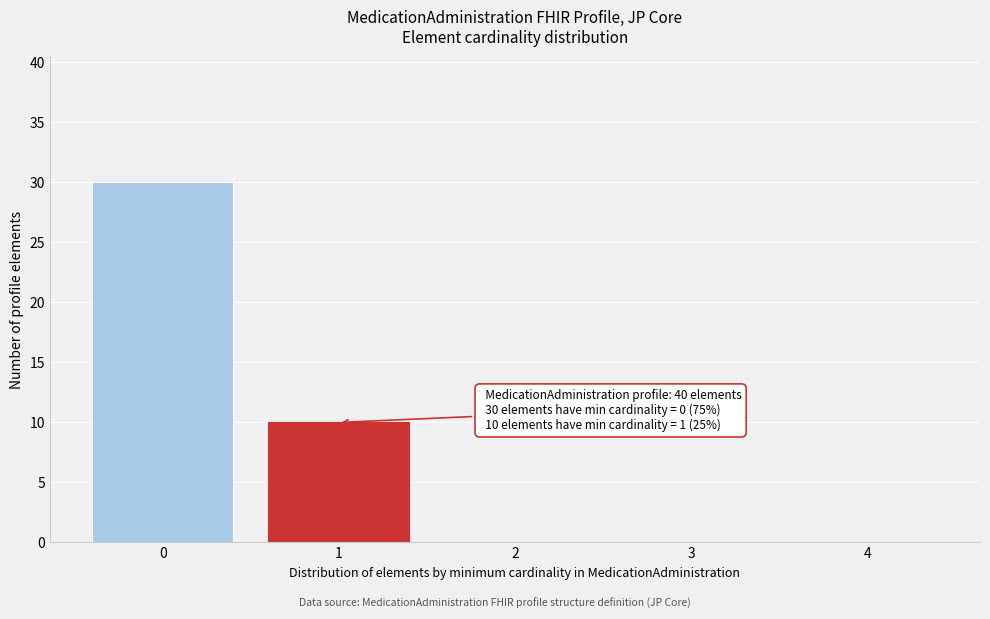

Reading right to left, list all the values displayed in this chart.

4=0	3=0	2=0	1=10	0=30